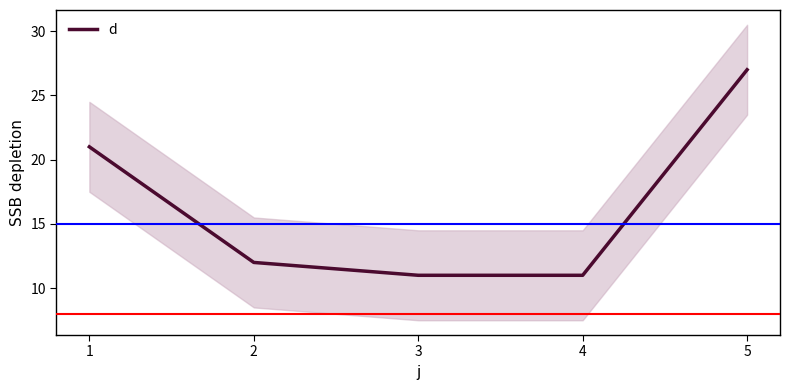

The value of d at 5 is 41. True or false?

False